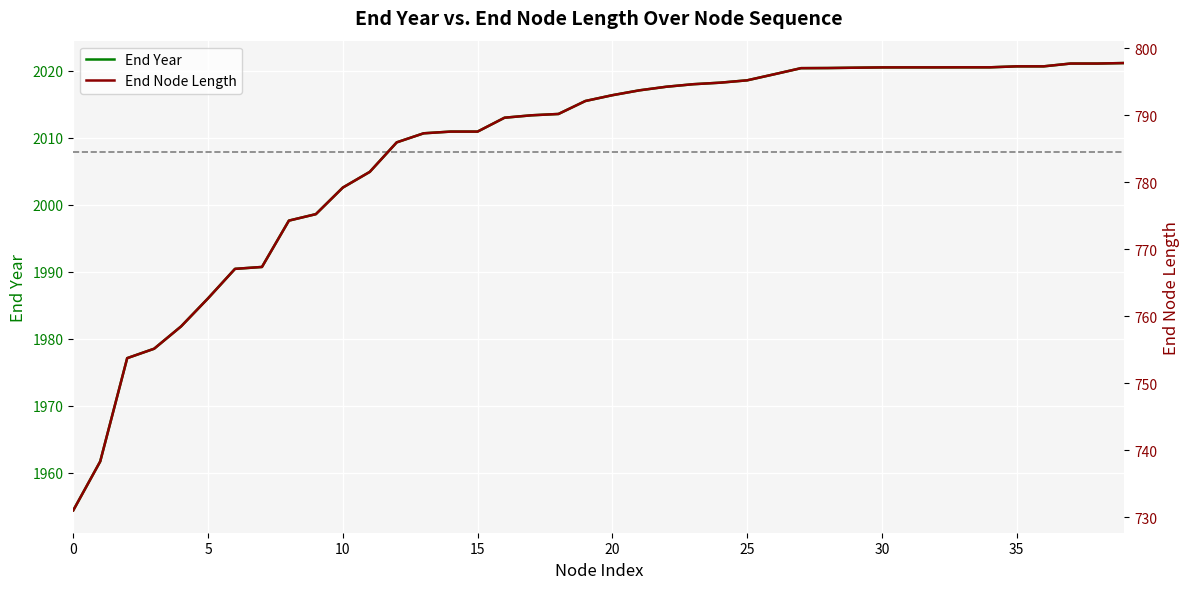

How many values in the End Node Length series are below 793?

20